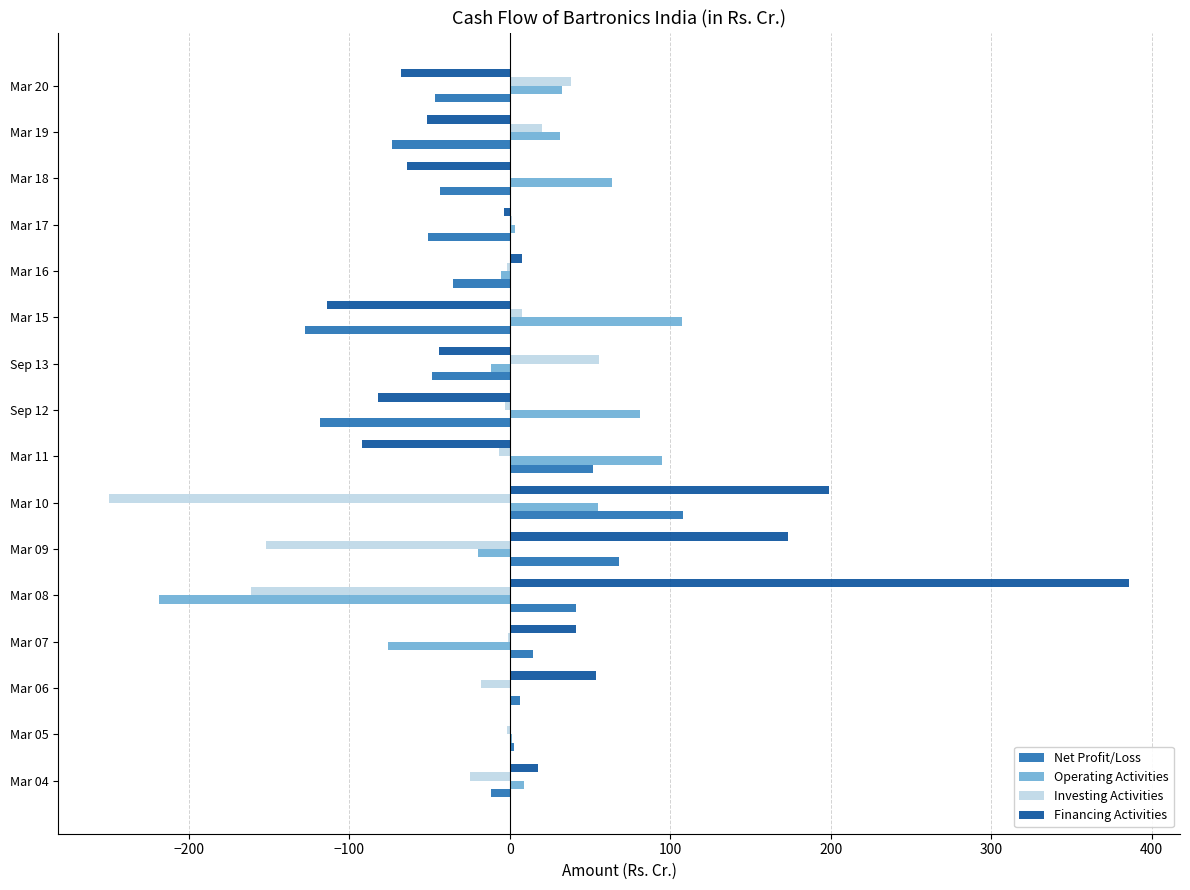

True or false: Operating Activities has a value of 11.1 at Mar 20.

False